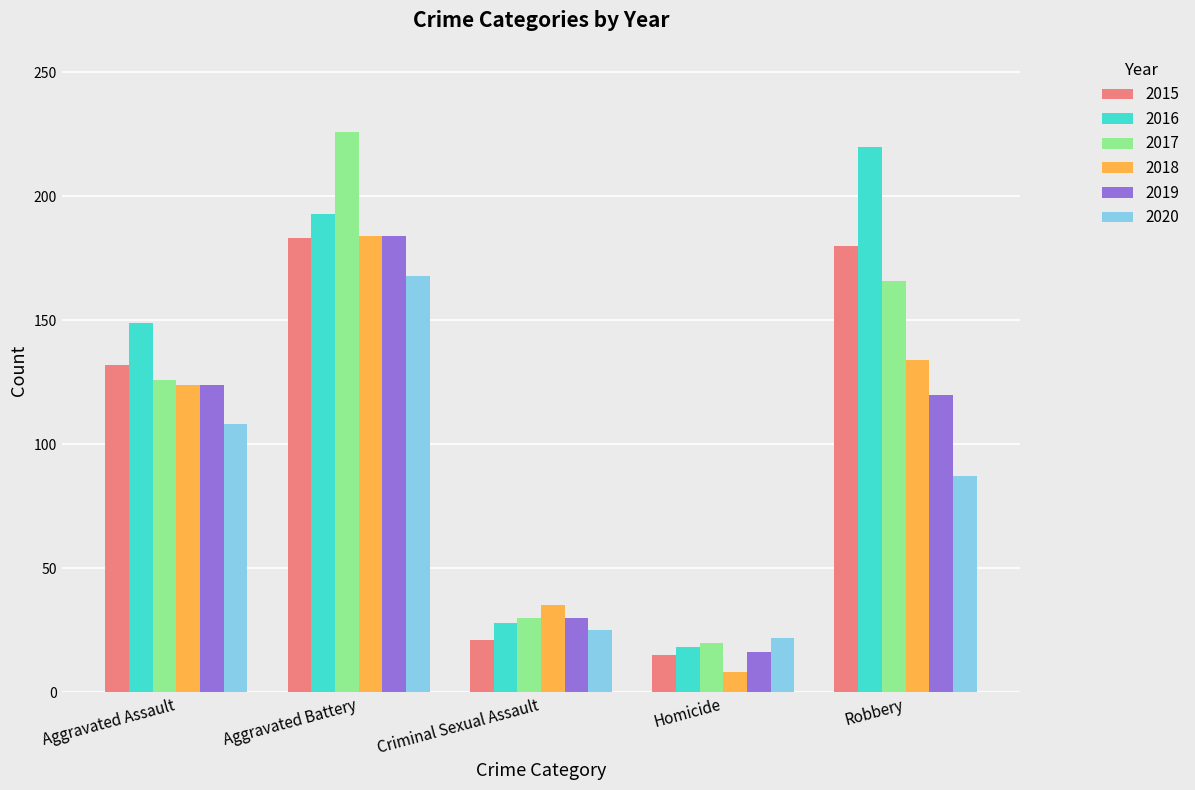

What is the label of the 5th bar from the left?

Robbery